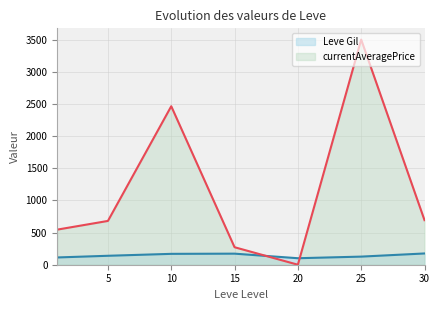

At how many categories does at least one series exceed 1704?

2